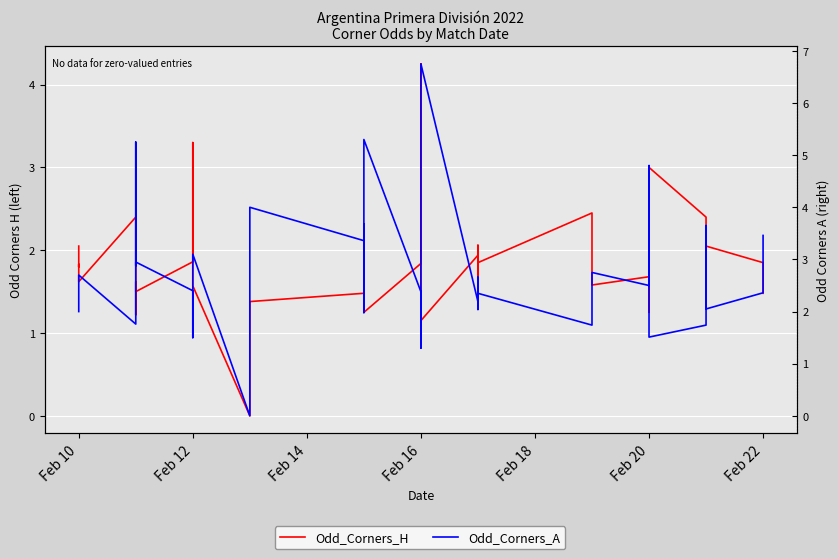

How many positive values does the Odd_Corners_H series have?

38